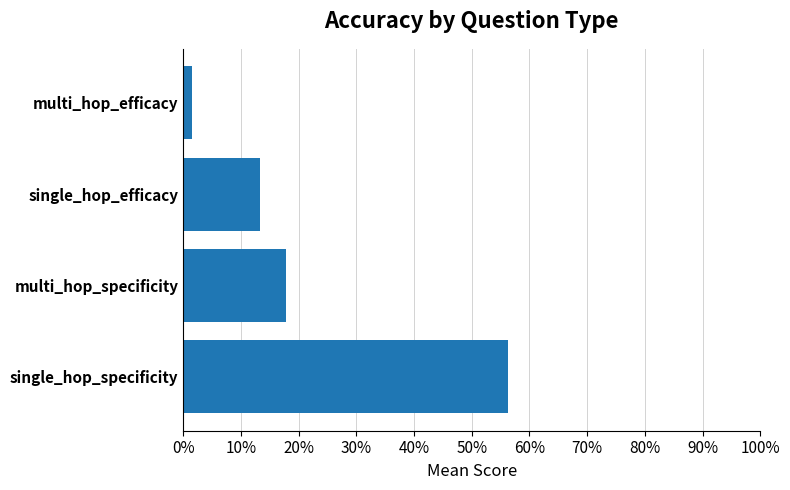

Which label corresponds to the smallest value in the chart?

multi_hop_efficacy